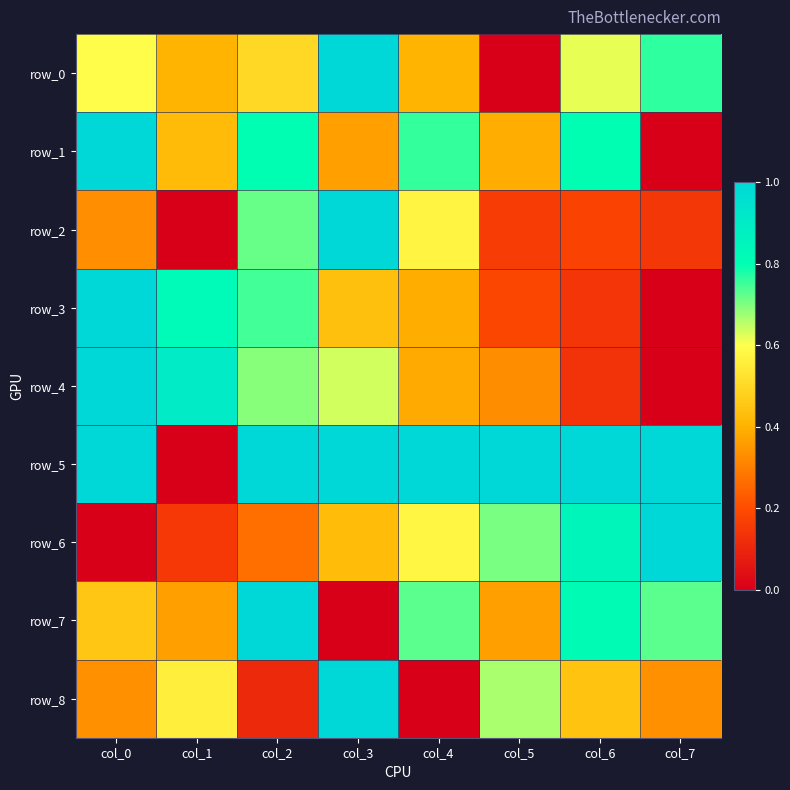

Where is row_3 nearest to the value 0?

col_7